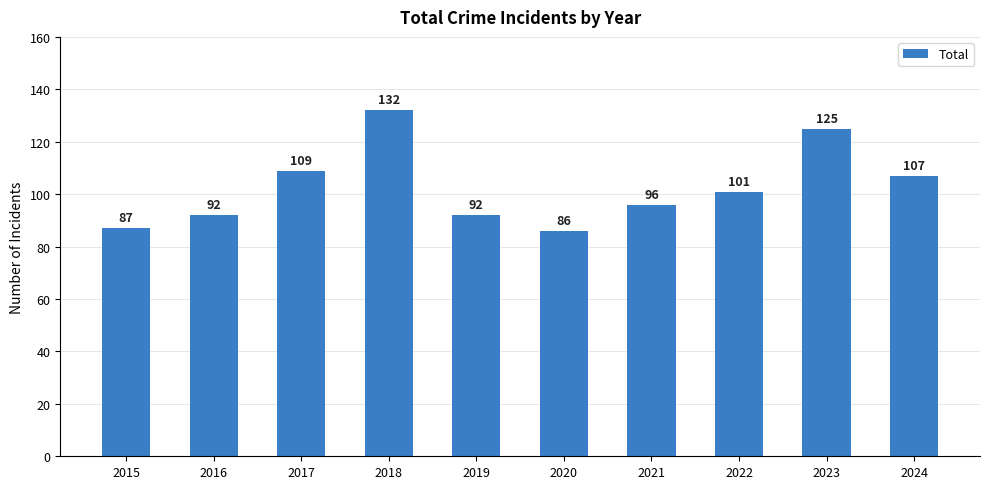

Reading left to right, transcribe all the data shown in this chart.

87	92	109	132	92	86	96	101	125	107